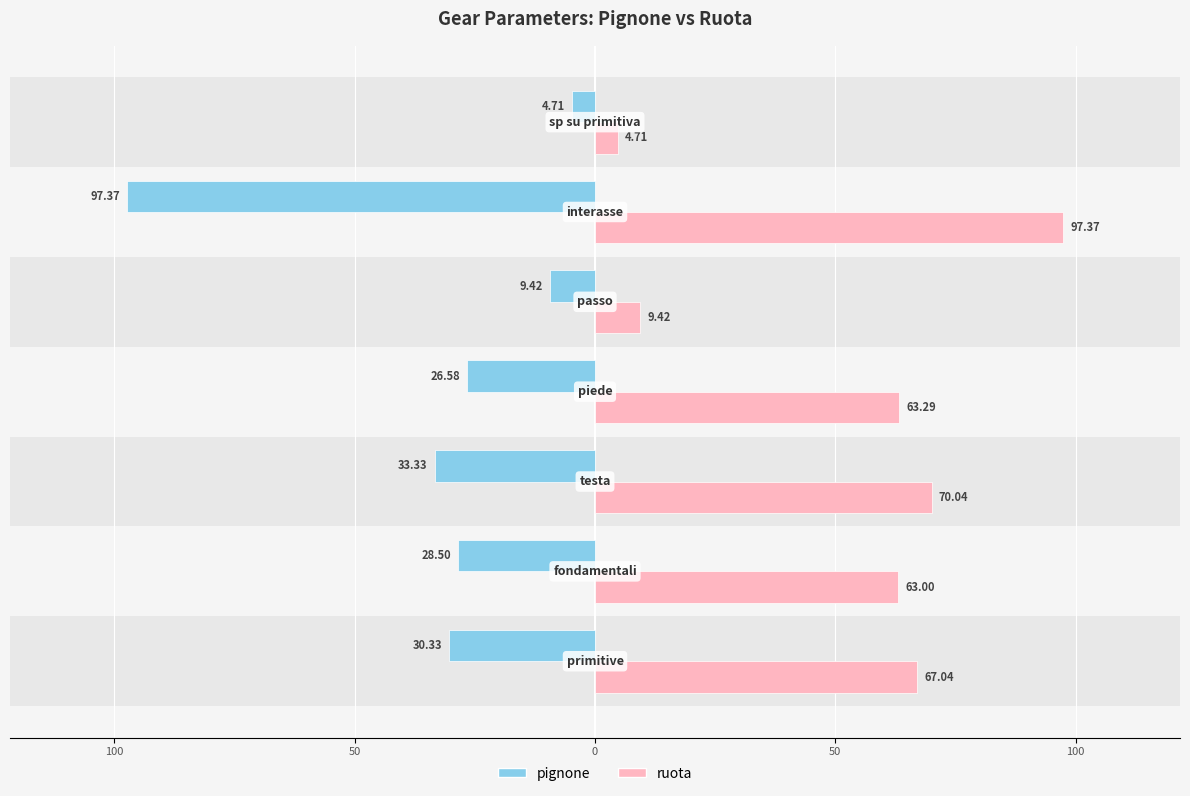

What are all the series names shown in the legend?

pignone, ruota